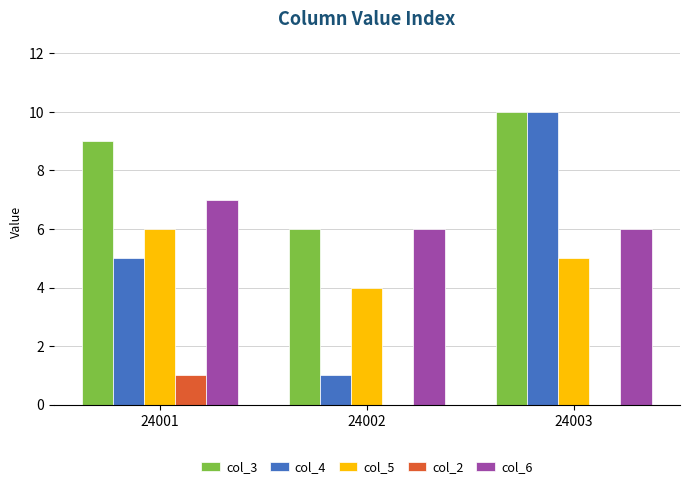

What is the average value of the col_4 series?

5